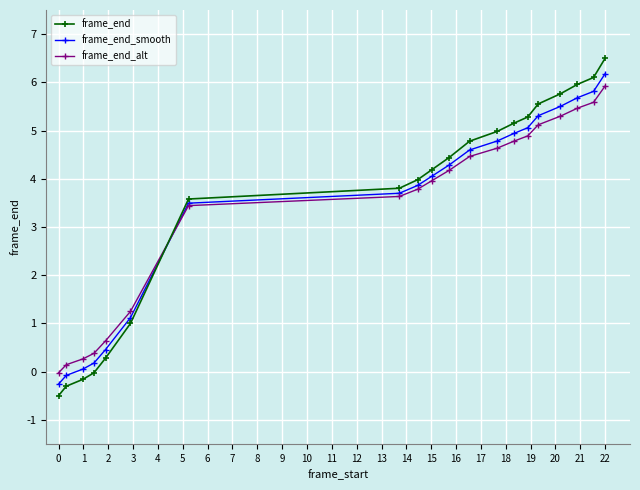

How many values in frame_end_alt are below zero?

1